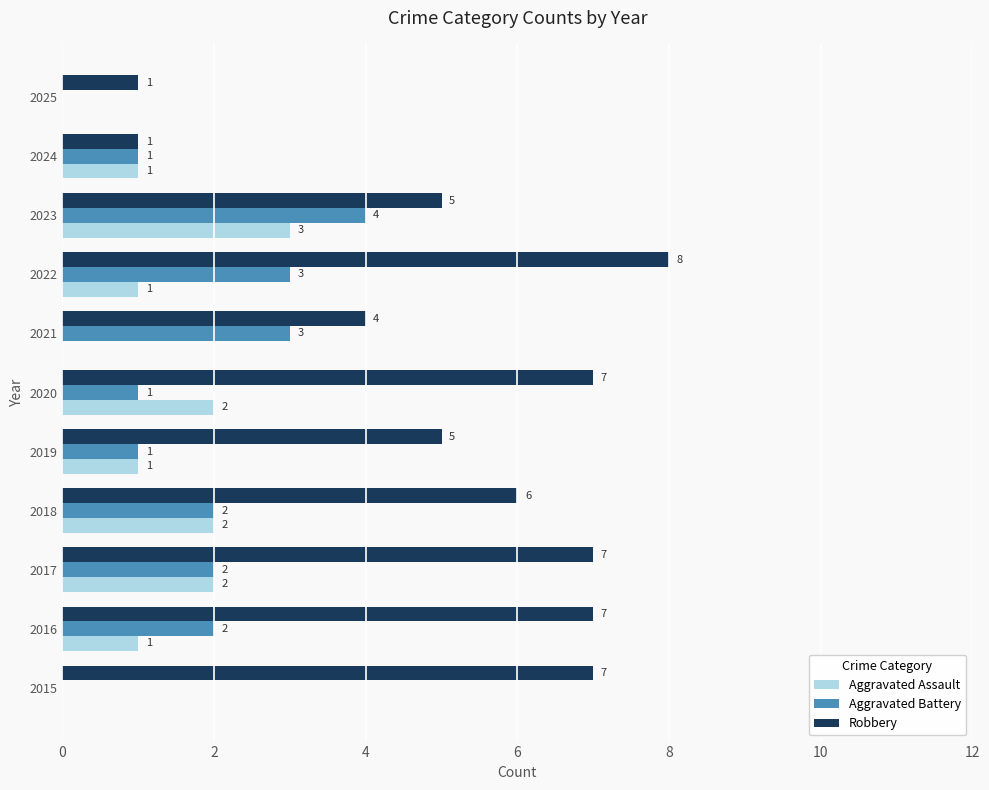

What are all the series names shown in the legend?

Aggravated Assault, Aggravated Battery, Robbery